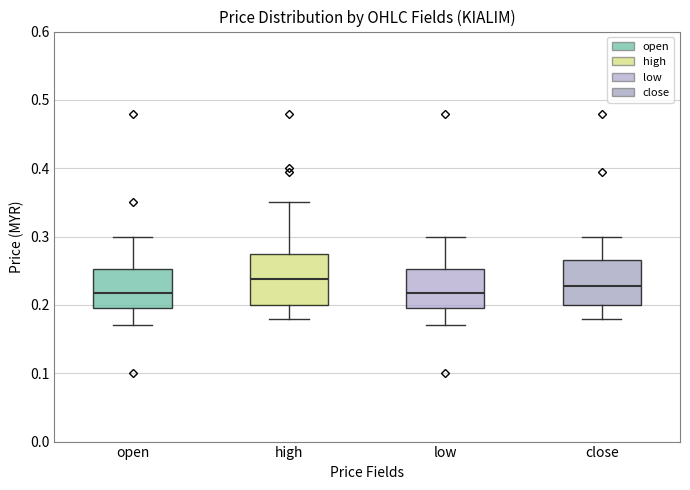

Reading left to right, read every box against the y-axis: the position of its median line, the range the box covers, and the ends of its whiskers. The values are not printed on the chart, so give them approximately, as read against the axis.

open: median 0.22, box 0.20 to 0.25, whiskers 0.17 to 0.30
high: median 0.24, box 0.20 to 0.28, whiskers 0.18 to 0.35
low: median 0.22, box 0.20 to 0.25, whiskers 0.17 to 0.30
close: median 0.23, box 0.20 to 0.27, whiskers 0.18 to 0.30